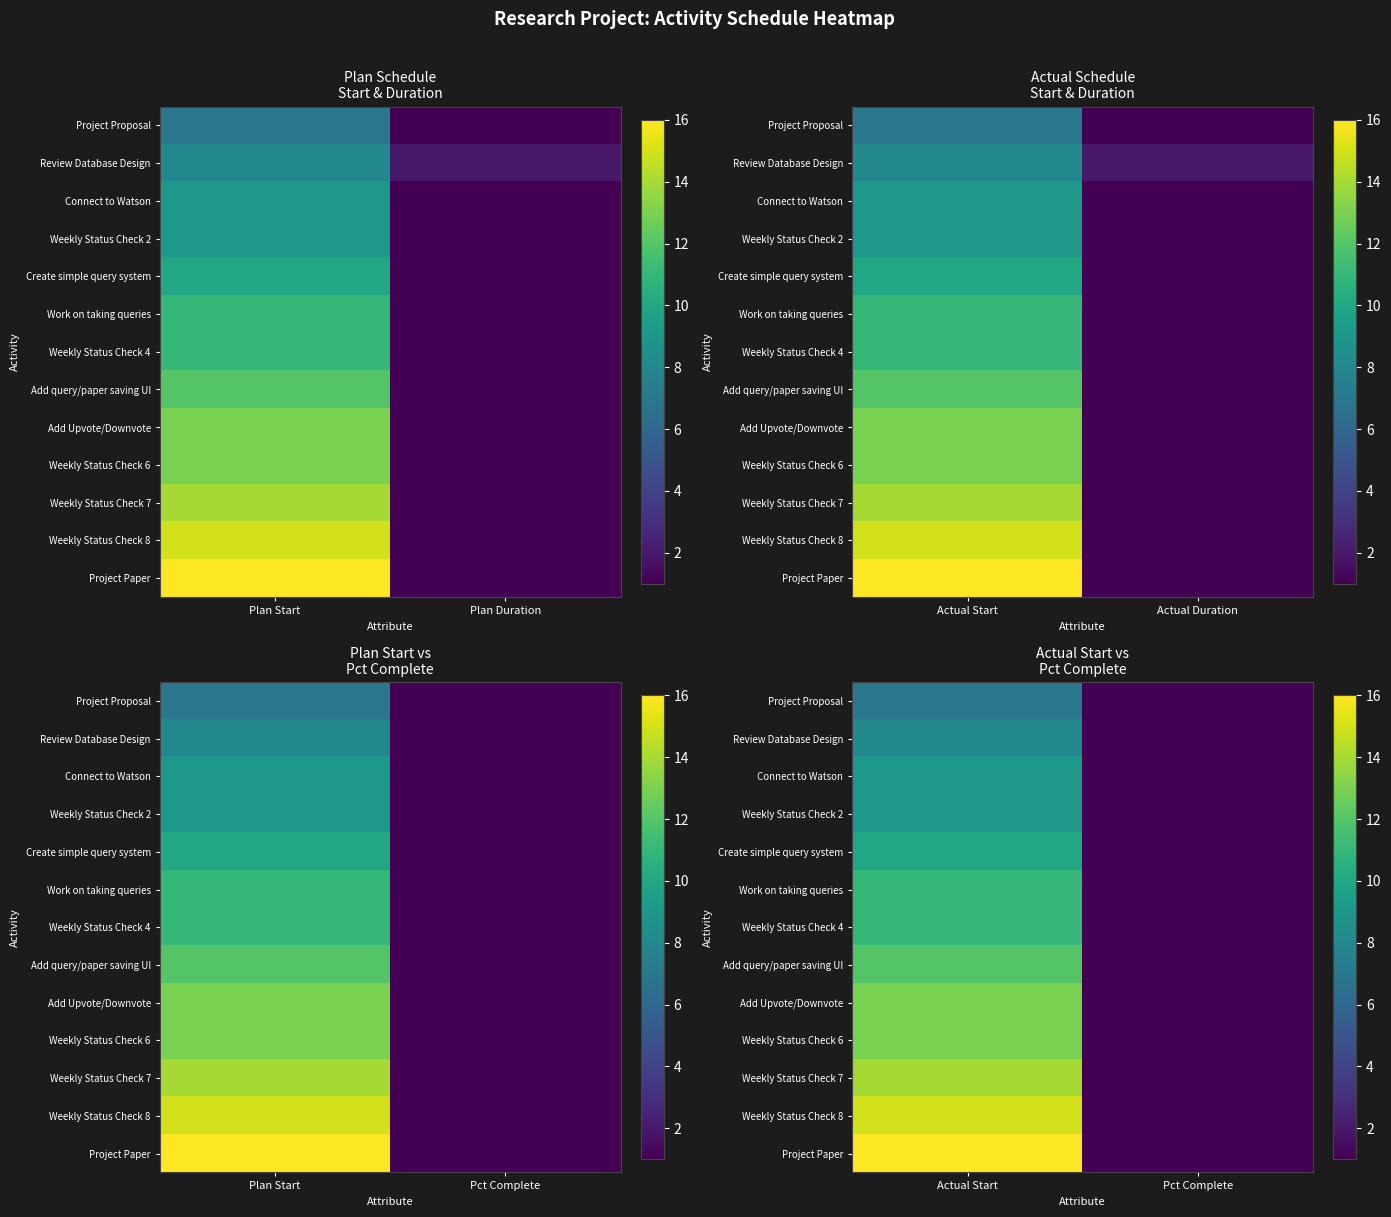

At which category is the sum across all series the highest?

Actual Start